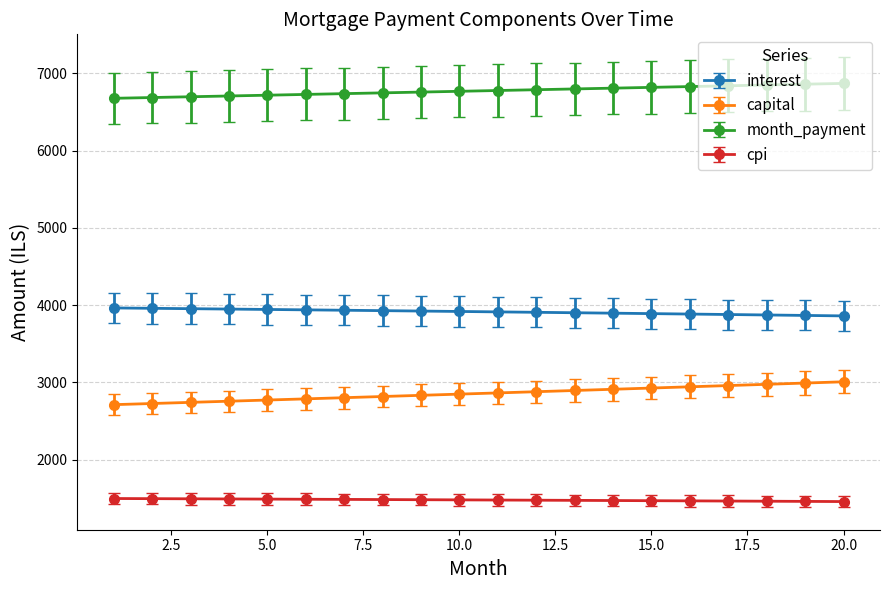

What is the value of the capital point at the 13th from the left?

2896.0